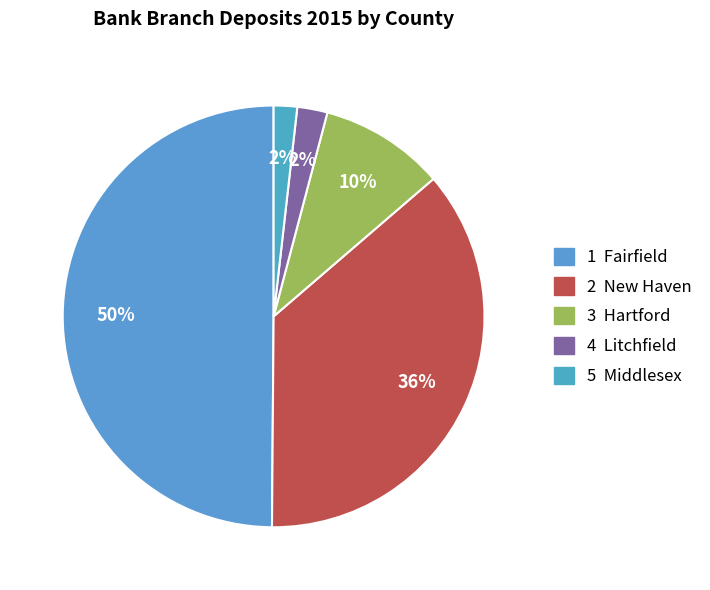

Count the number of slices in the pie.

5